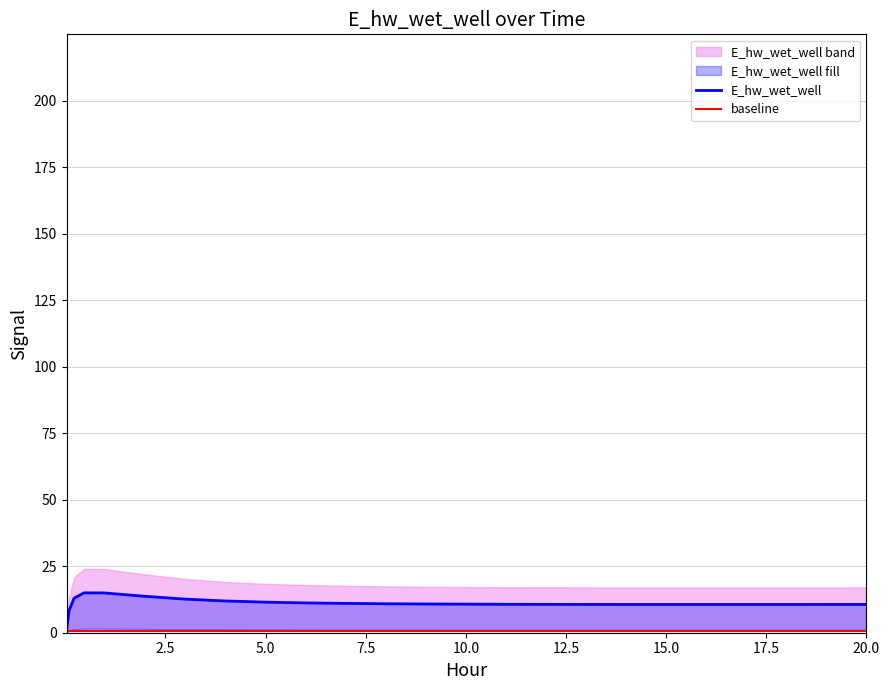

What is the difference between the maximum and minimum values?

14.0